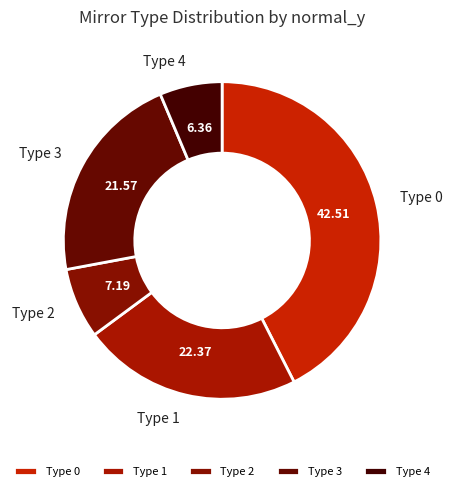

Is there any slice that represents more than half of the pie?

No